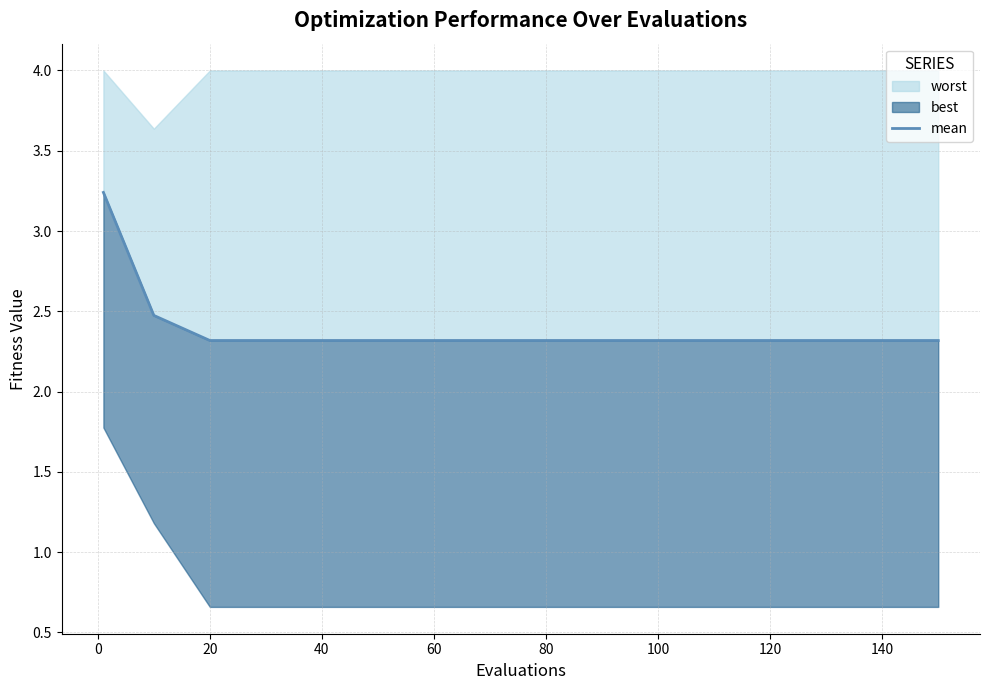

How many lines are shown in the chart?

1